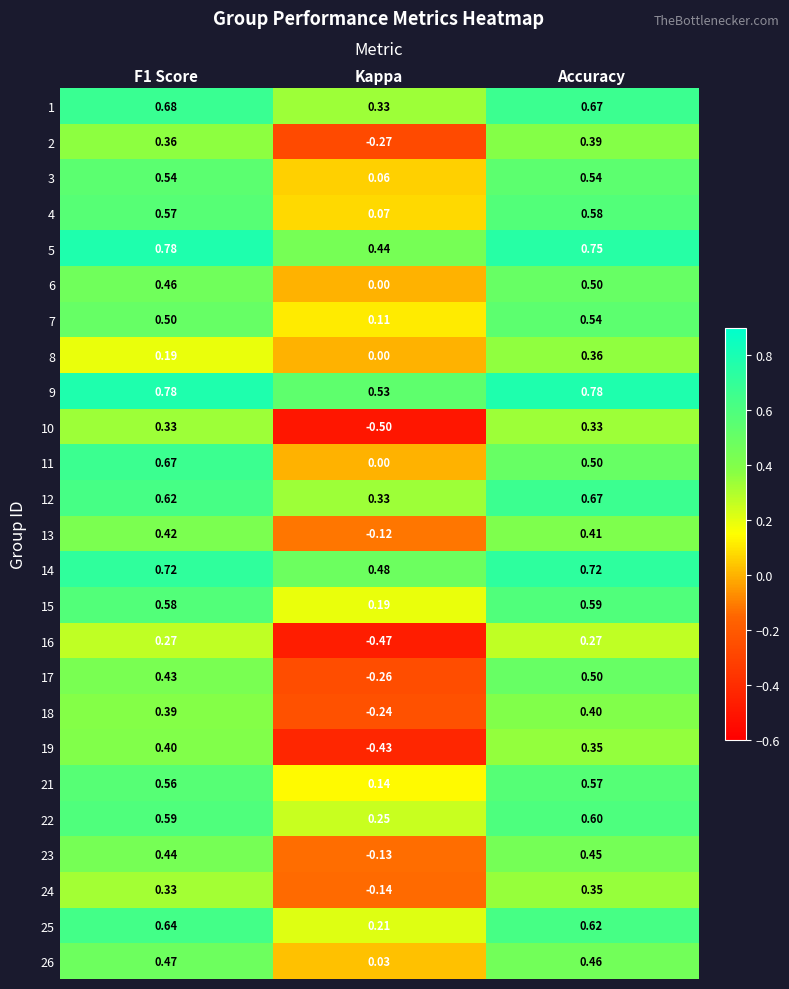

Is the value of 26 at Kappa greater than the value of 14 at Kappa?

No